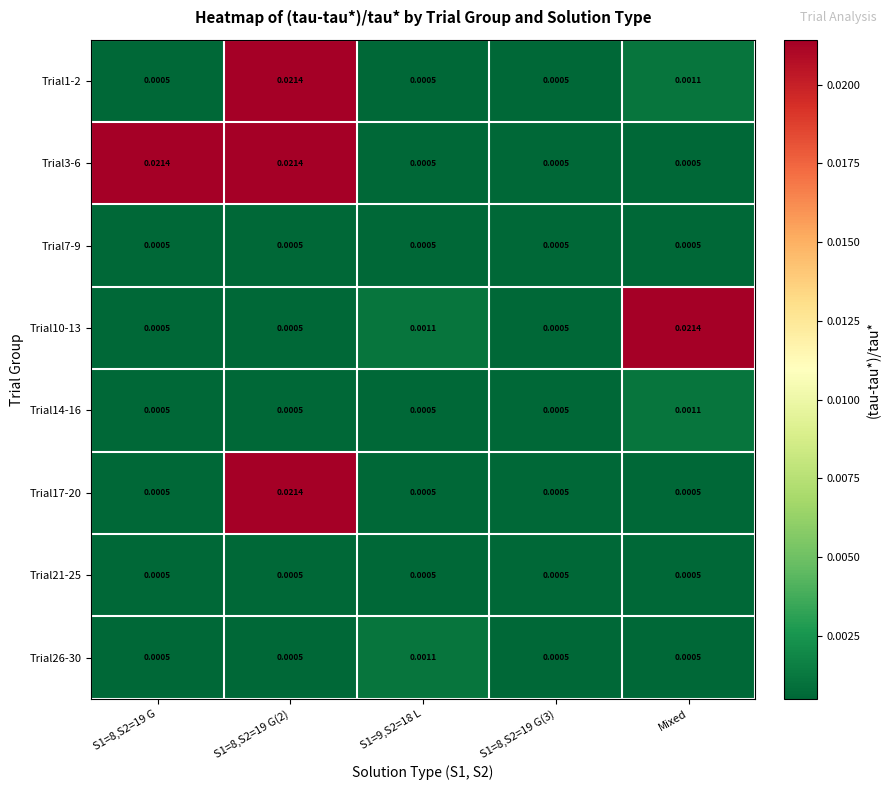

Is the value of Trial3-6 at S1=8,S2=19 G greater than the value of Trial21-25 at S1=8,S2=19 G(2)?

Yes